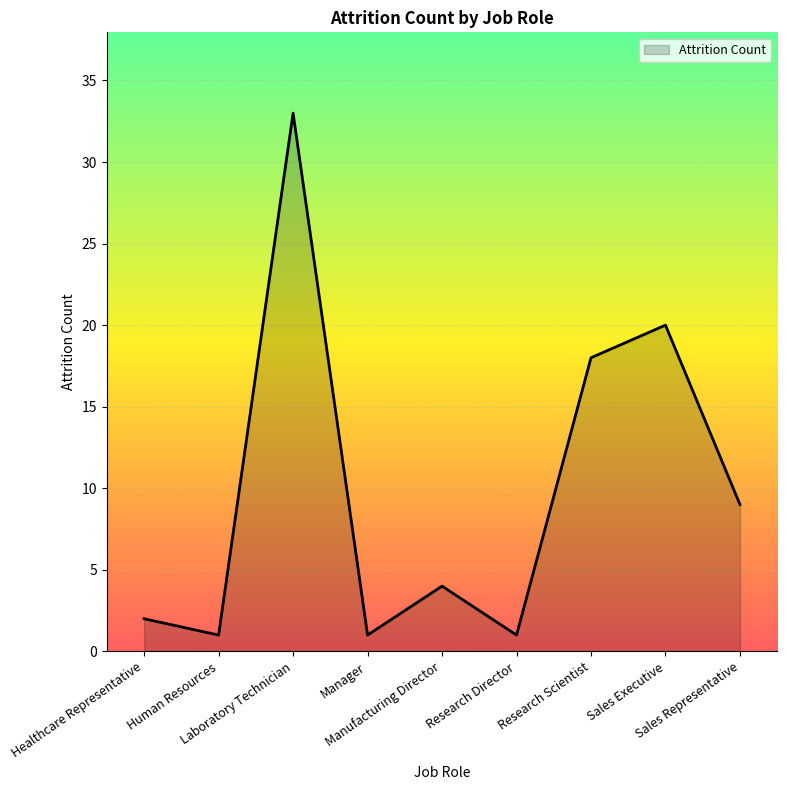

What is the difference between the maximum and minimum values?

32